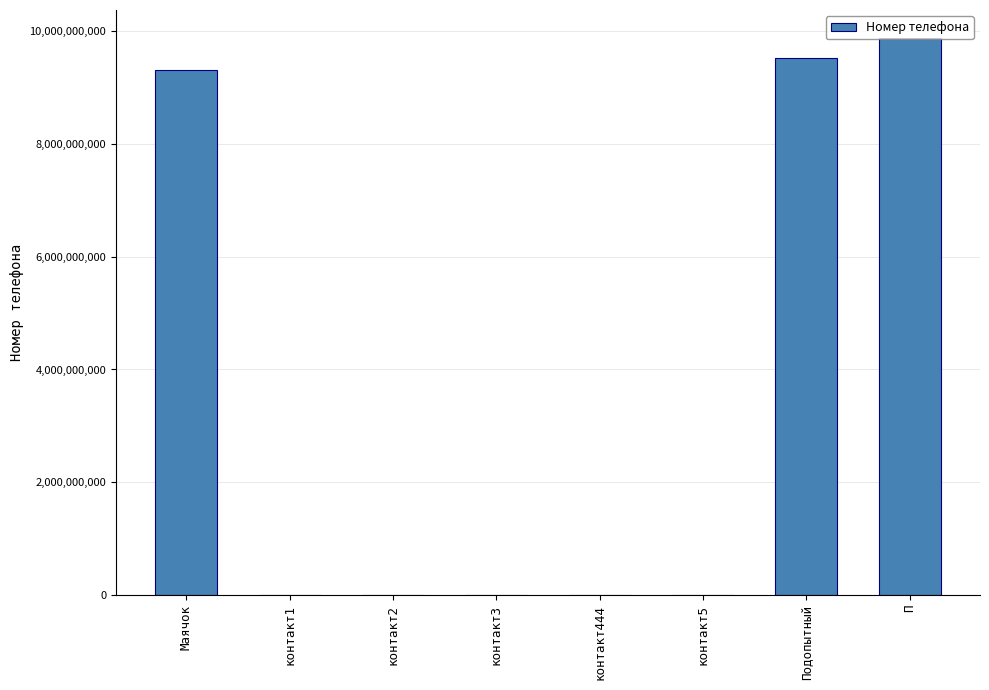

What is the sum of all values?

28690785335